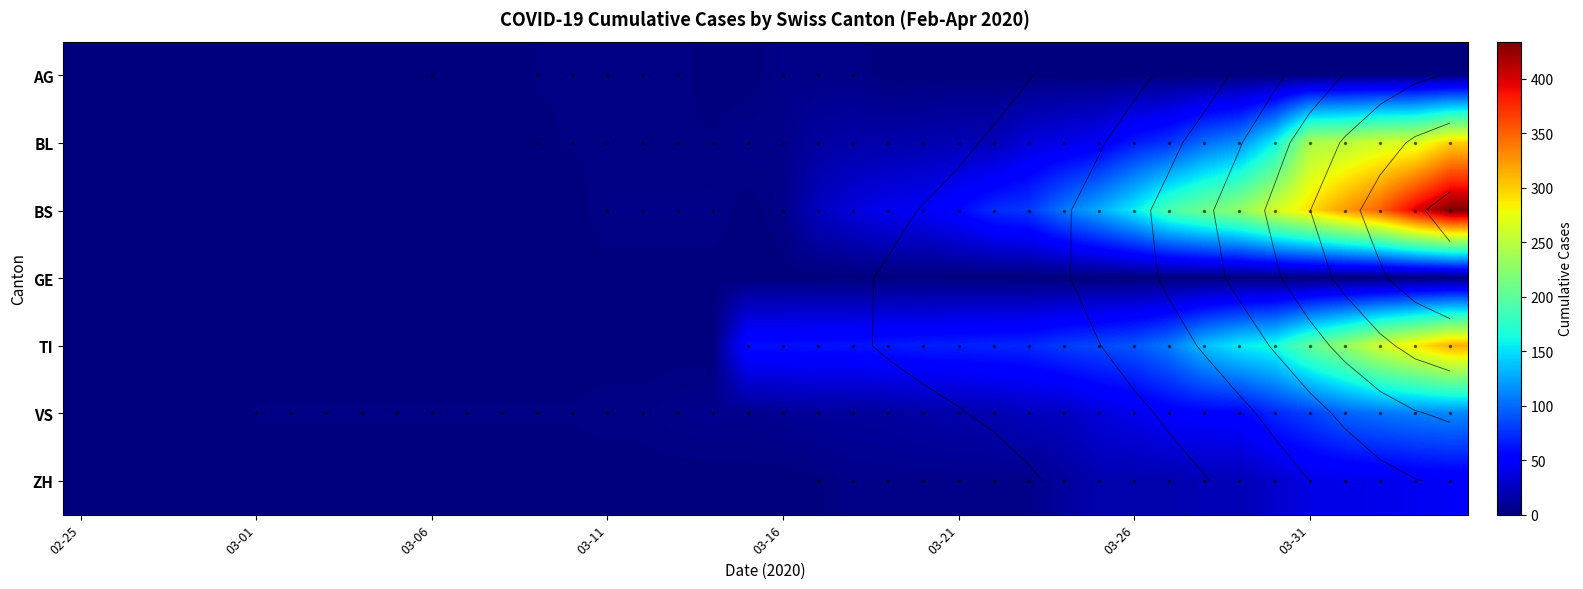

Which series has the largest total across all categories?

BS